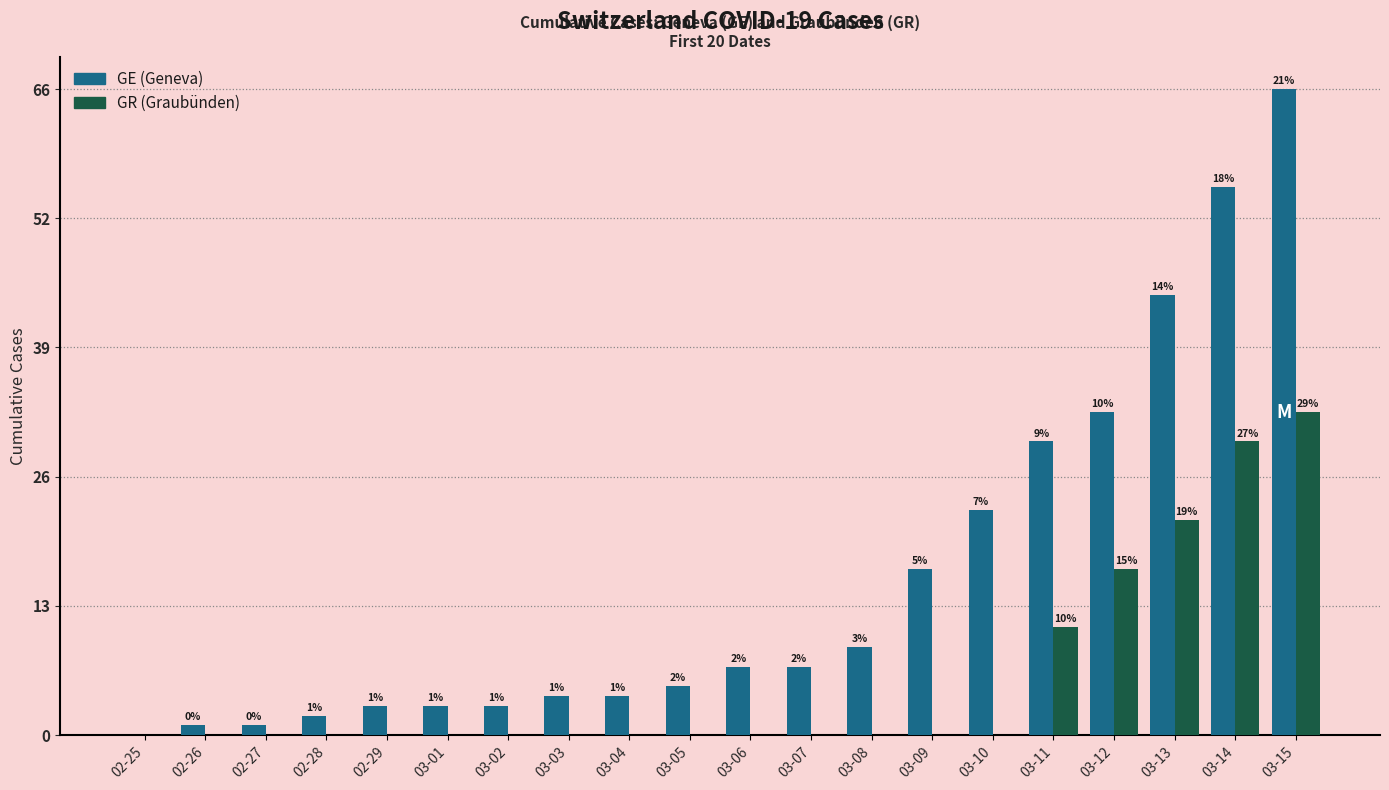

At which category is the sum across all series the highest?

03-15